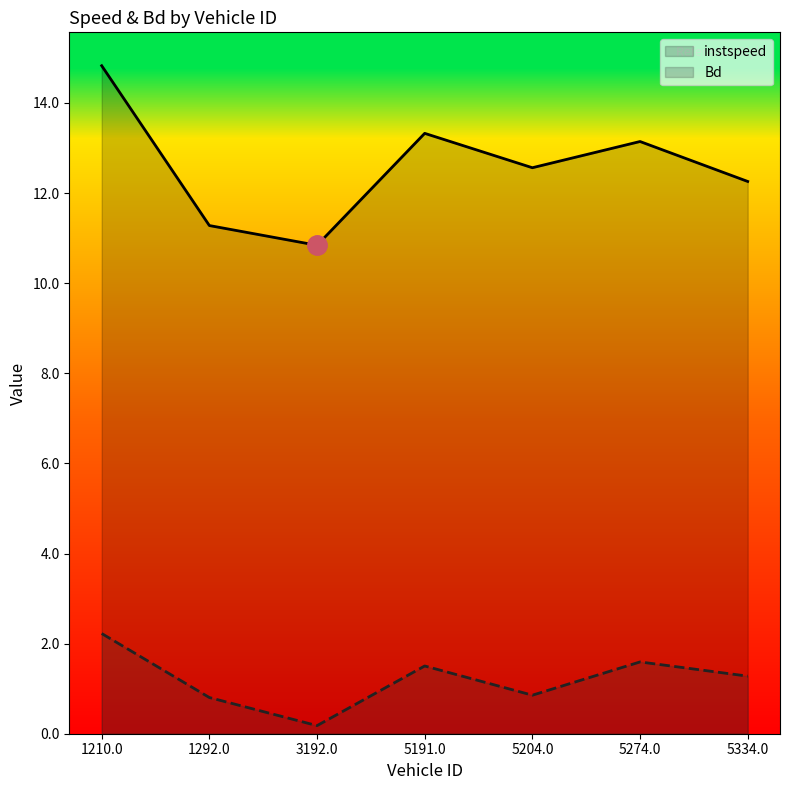

What is the sum of the Bd values at 5334.0 and 5204.0?

2.1